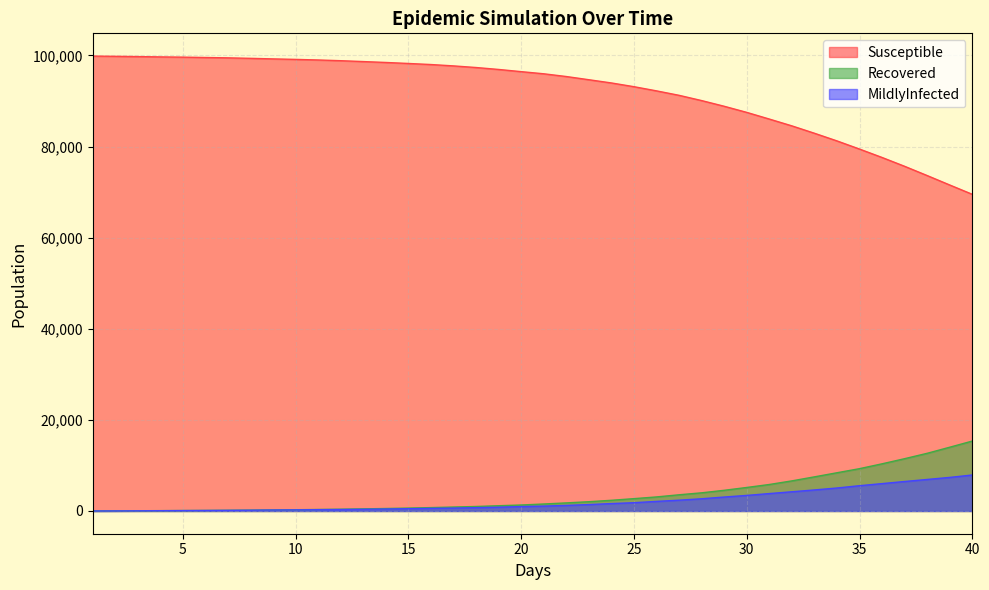

Count the number of categories in the chart.

40